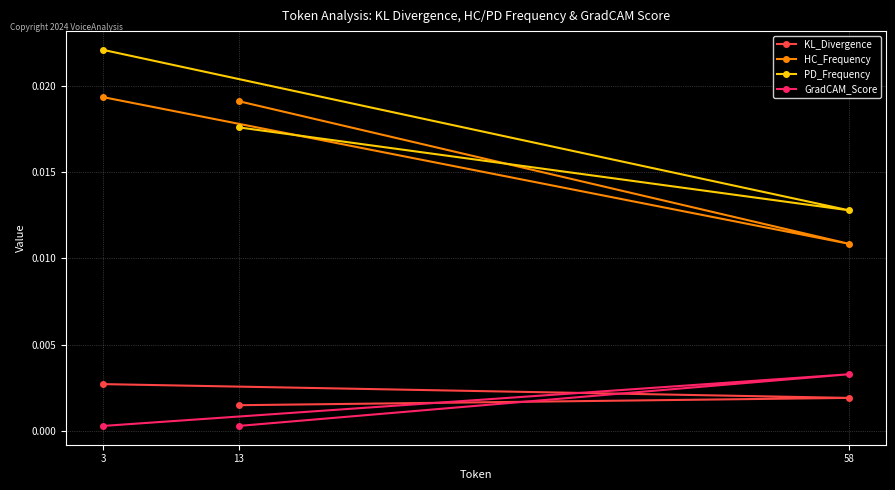

The KL_Divergence series shows 0.0 at 13. True or false?

False